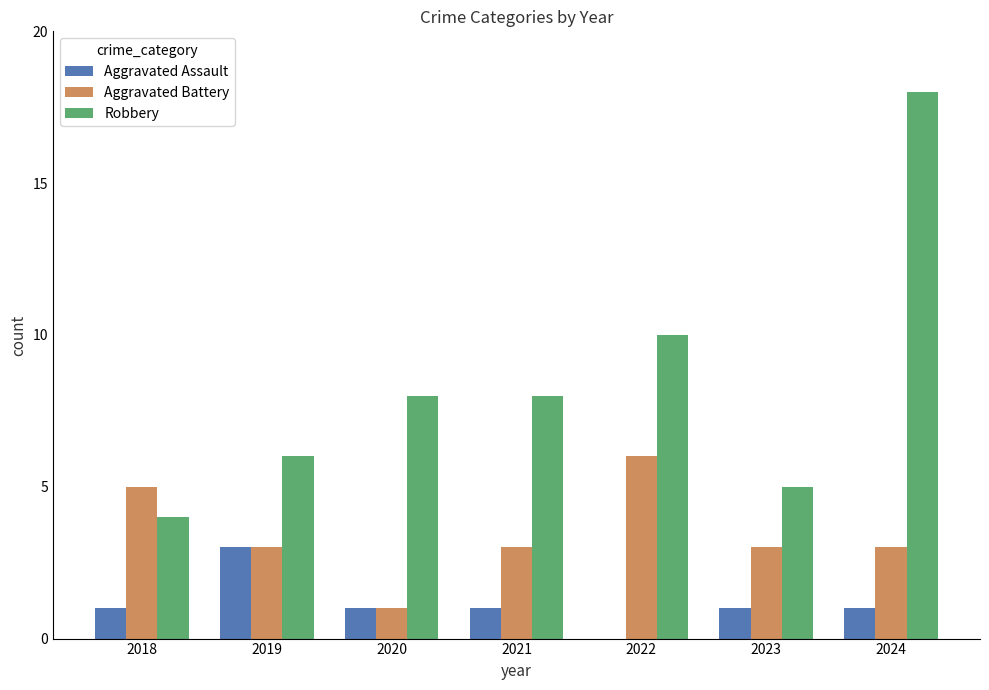

What is the total value across all series at 2023?

9